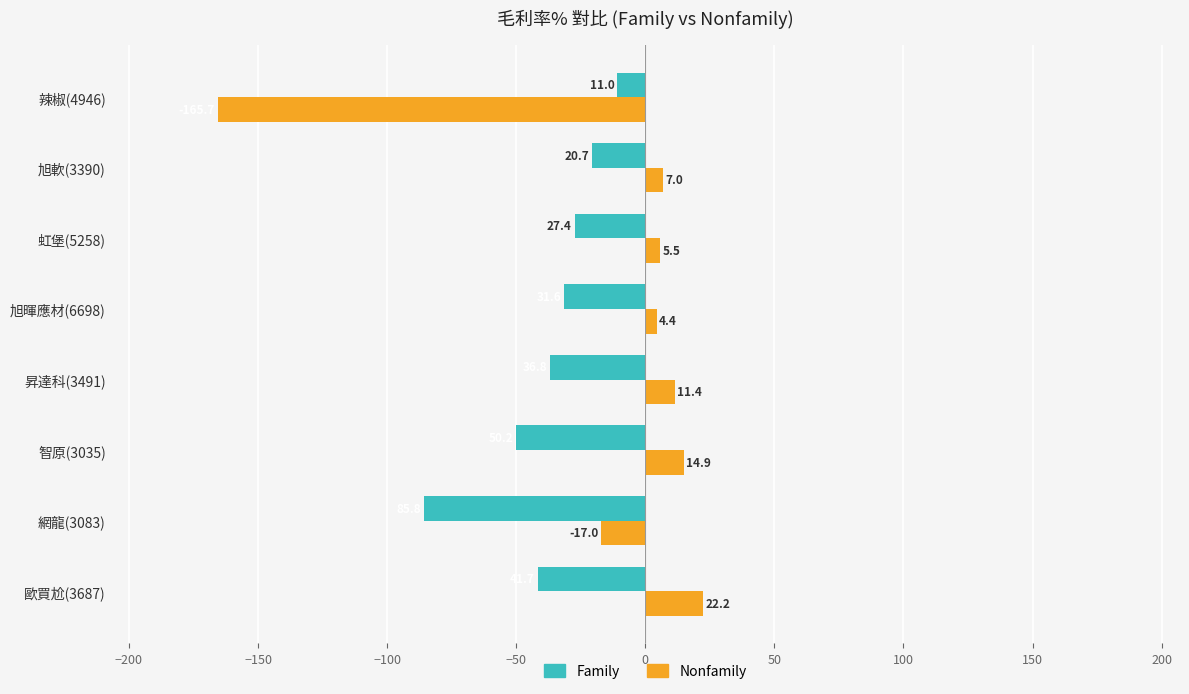

What is the total value across all series at 智原(3035)?

-35.3